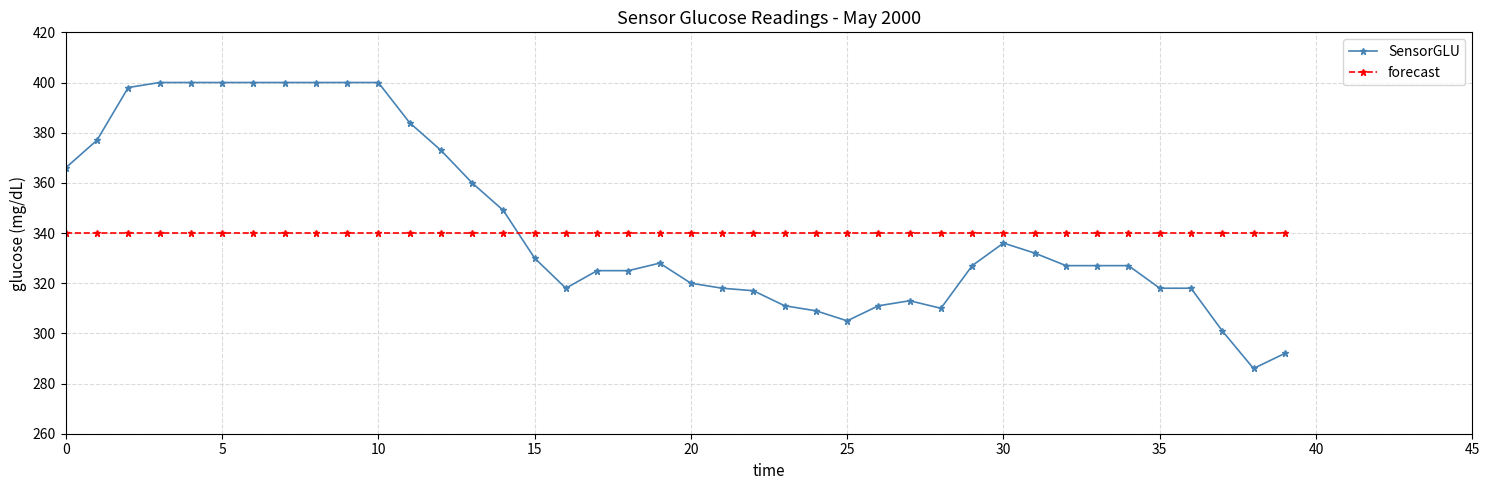

How many lines are shown in the chart?

2